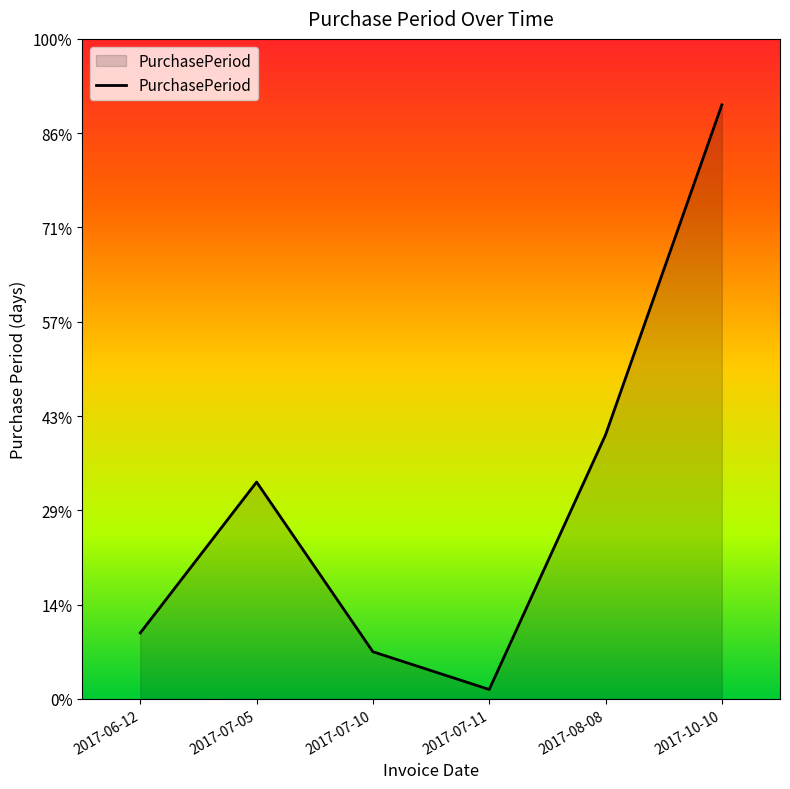

At which category does the chart reach its minimum across all series?

2017-07-11